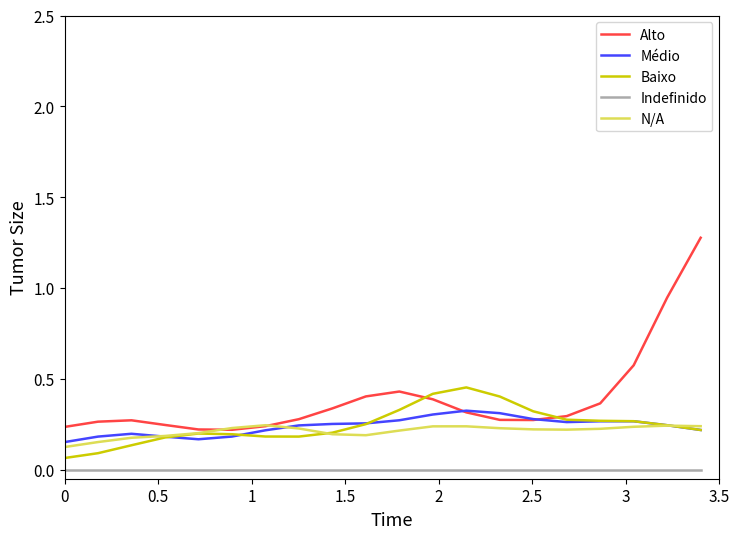

Which series has the largest total across all categories?

Alto